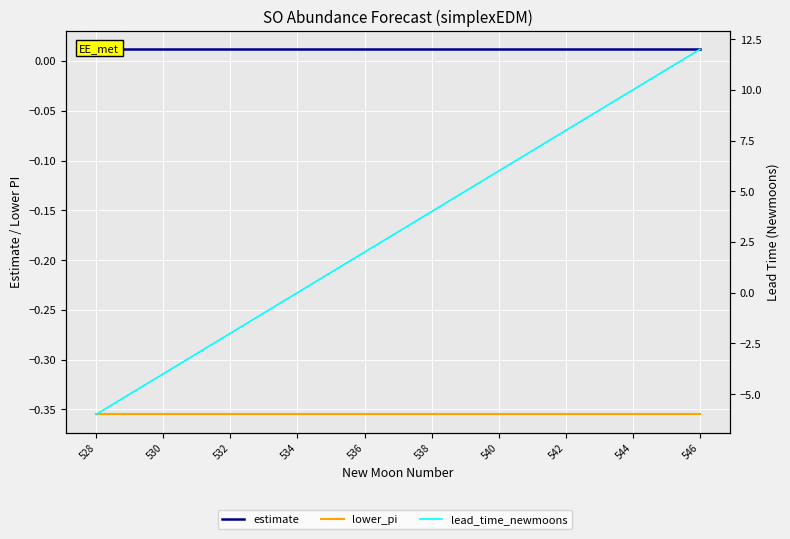

True or false: lower_pi has a value of -0.6 at 540.

False